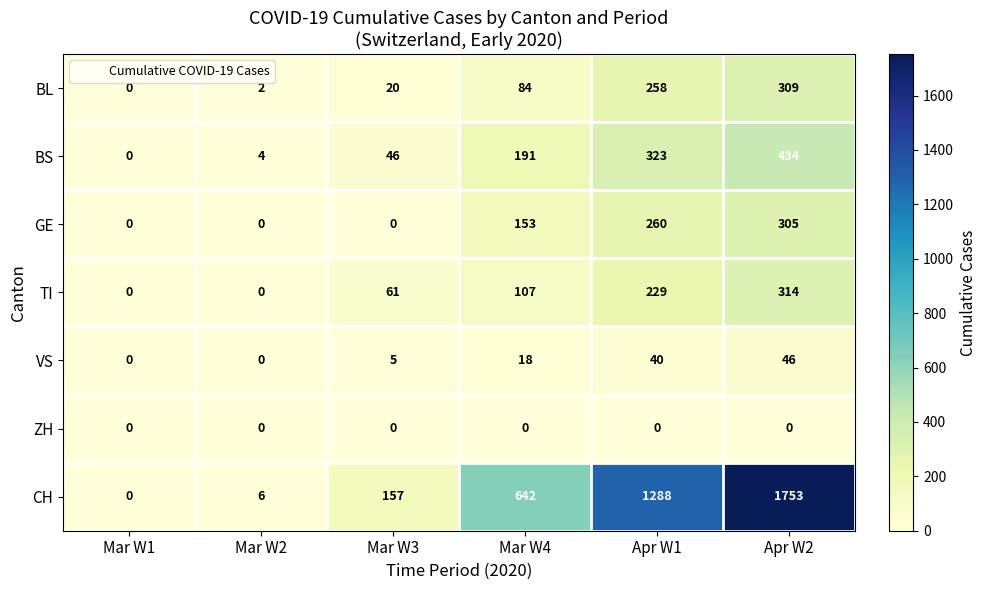

Which category has the highest value across all series?

Apr W2